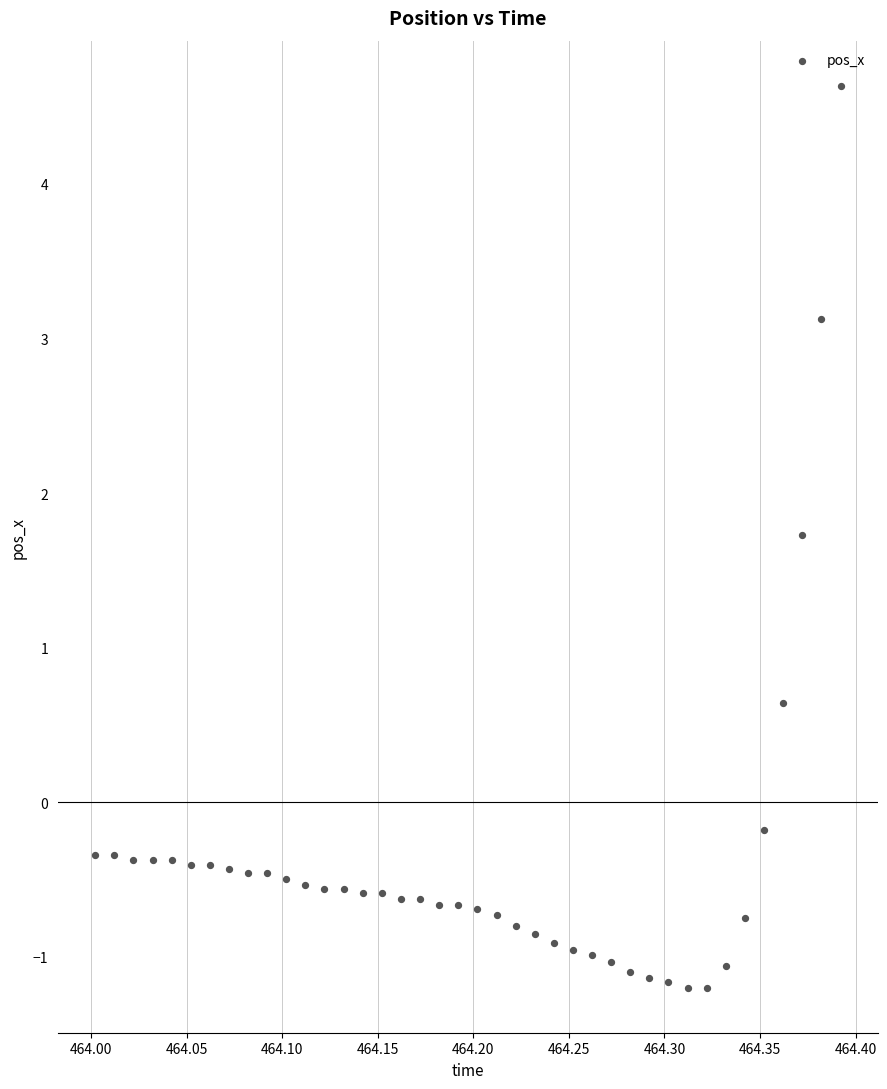

What Y value in the scatter plot is closest to 1?

0.6